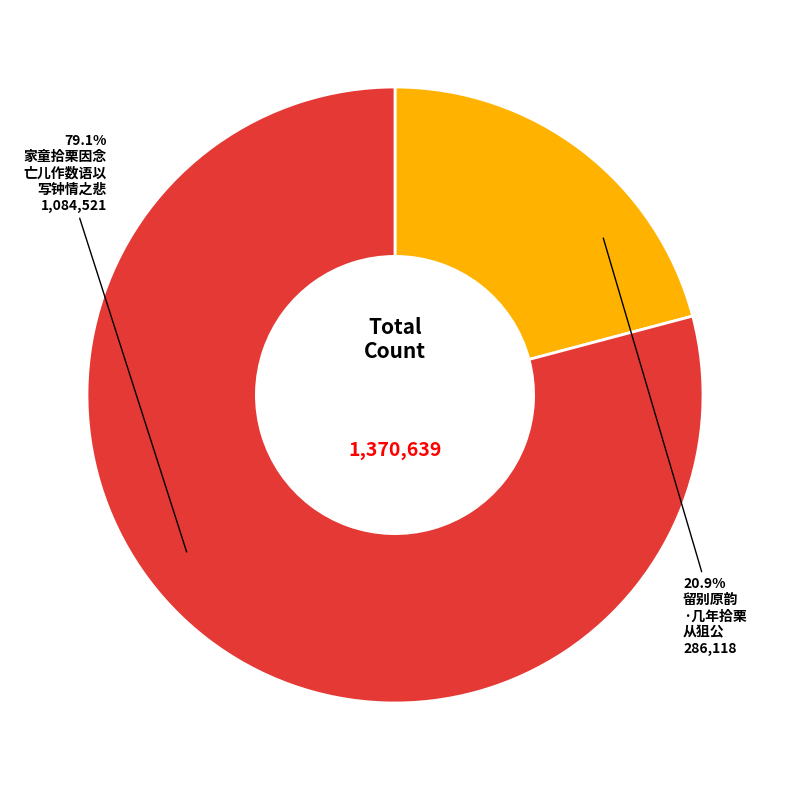

How many segments does this pie chart have?

2